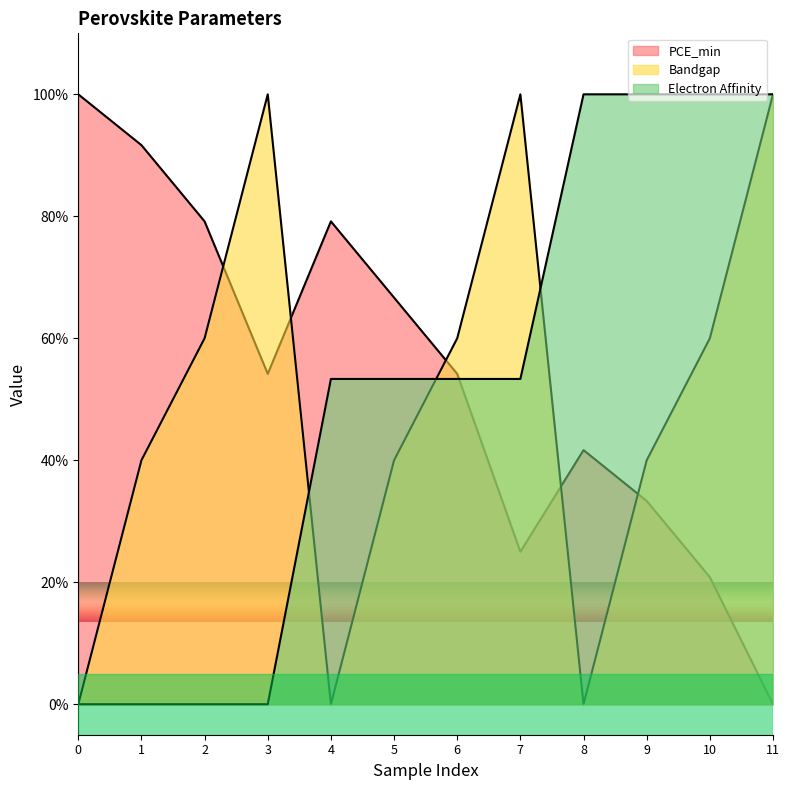

Where do Bandgap and PCE_min first cross each other?

2 and 3